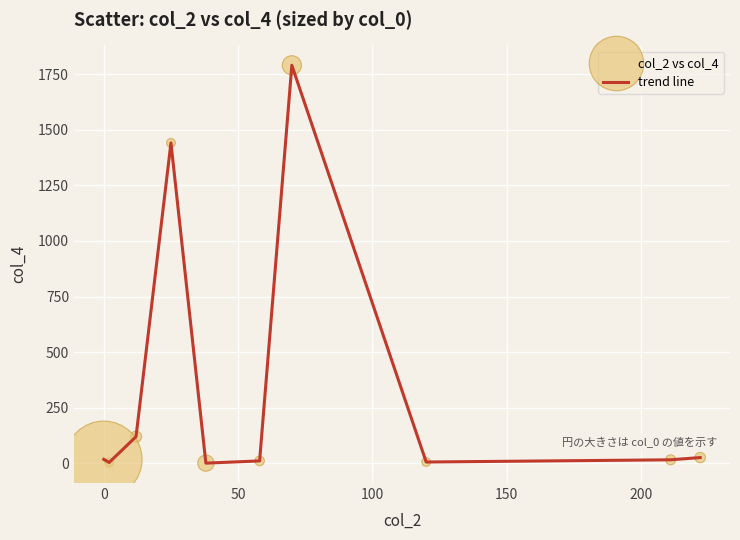

What is the maximum value shown in the chart?

1790